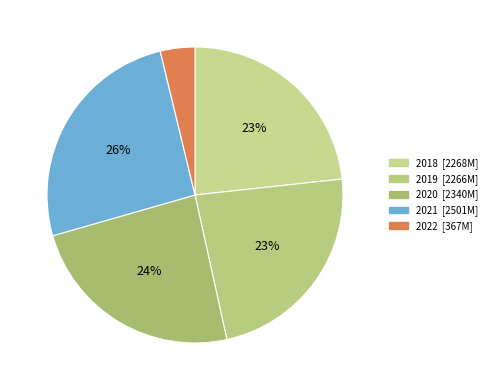

What percentage is NOT represented by 2020?

76.0%